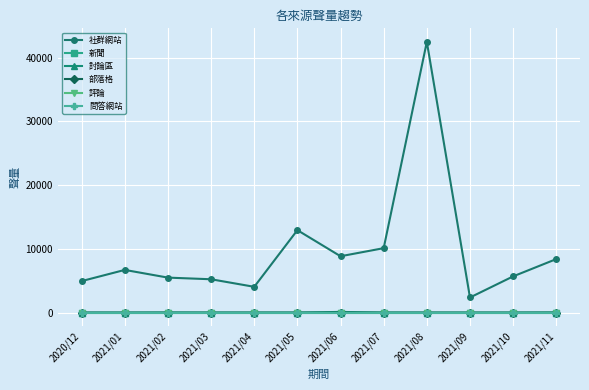

Is this an area chart (filled region under the line)?

No